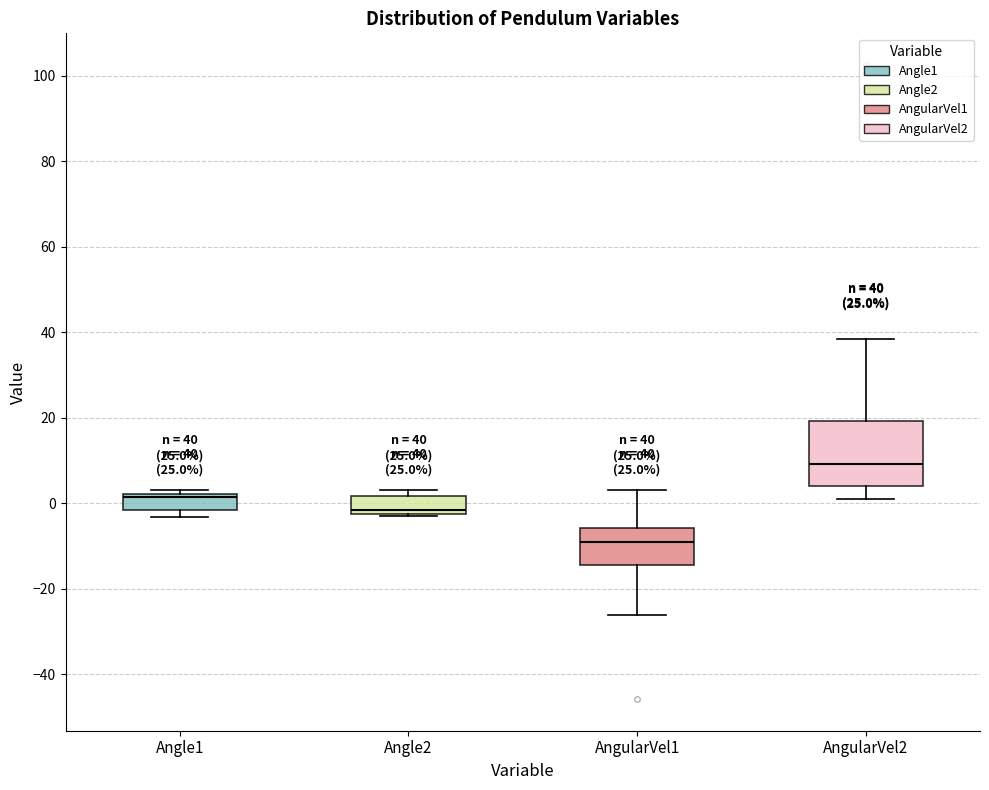

Which box has the lowest median line?

AngularVel1